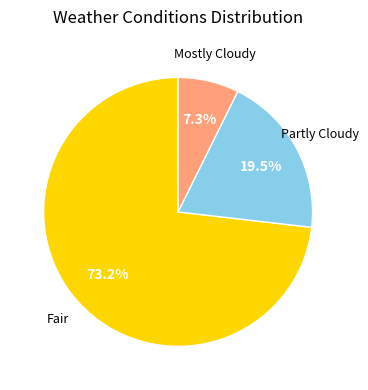

Does any single category account for the majority?

Yes